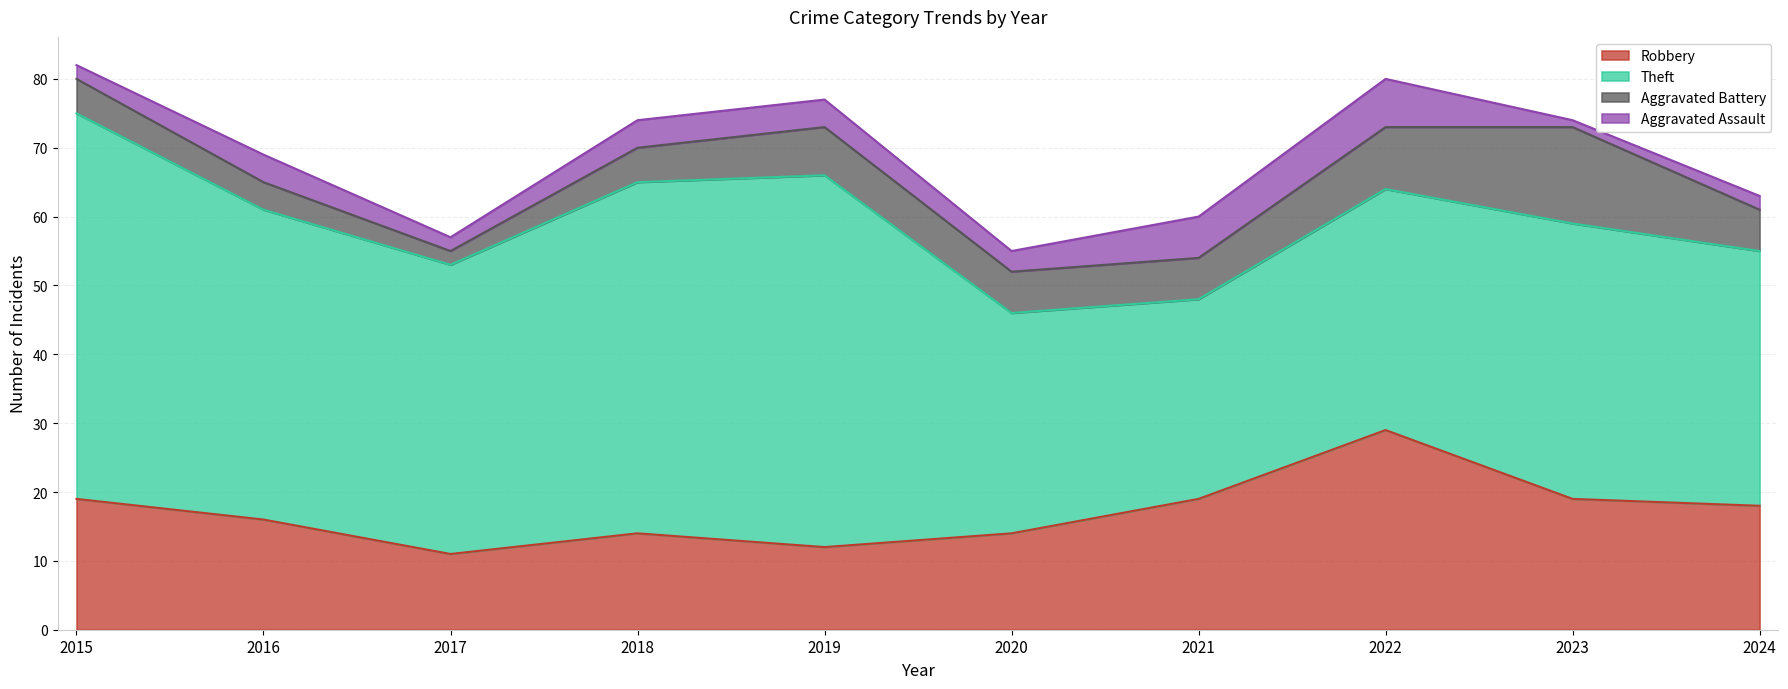

List the series in order of their peak value, highest first.

Theft, Robbery, Aggravated Battery, Aggravated Assault